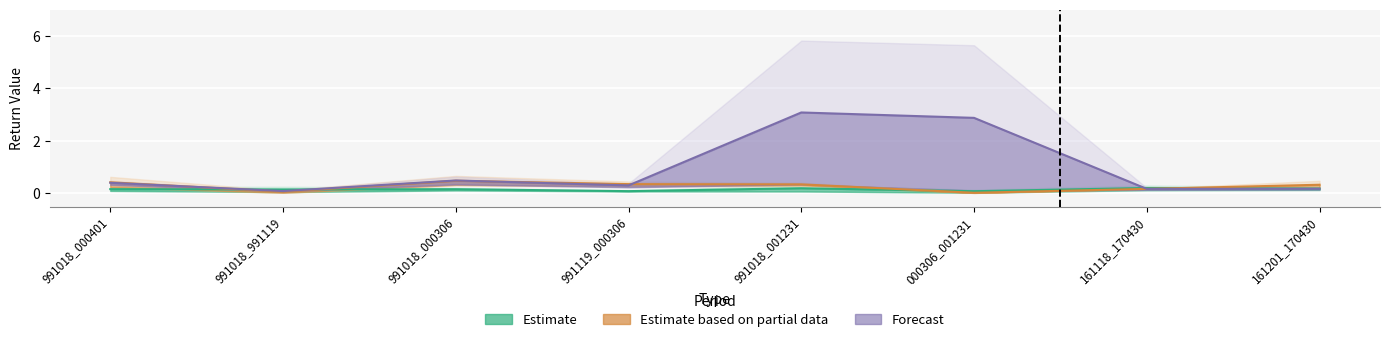

What is the label of the 8th point from the right?

991018_000401